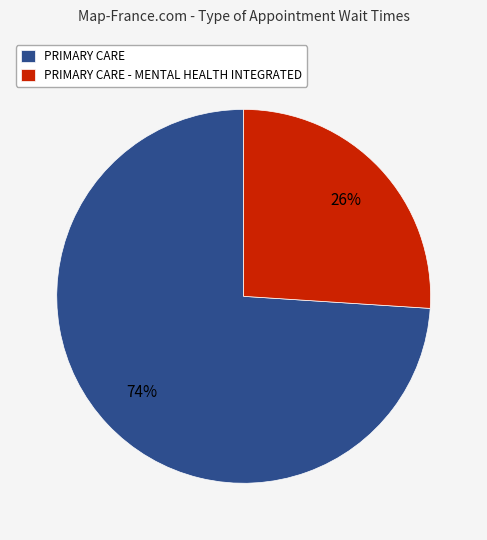

Is the sum of PRIMARY CARE and PRIMARY CARE - MENTAL HEALTH INTEGRATED greater than half?

Yes